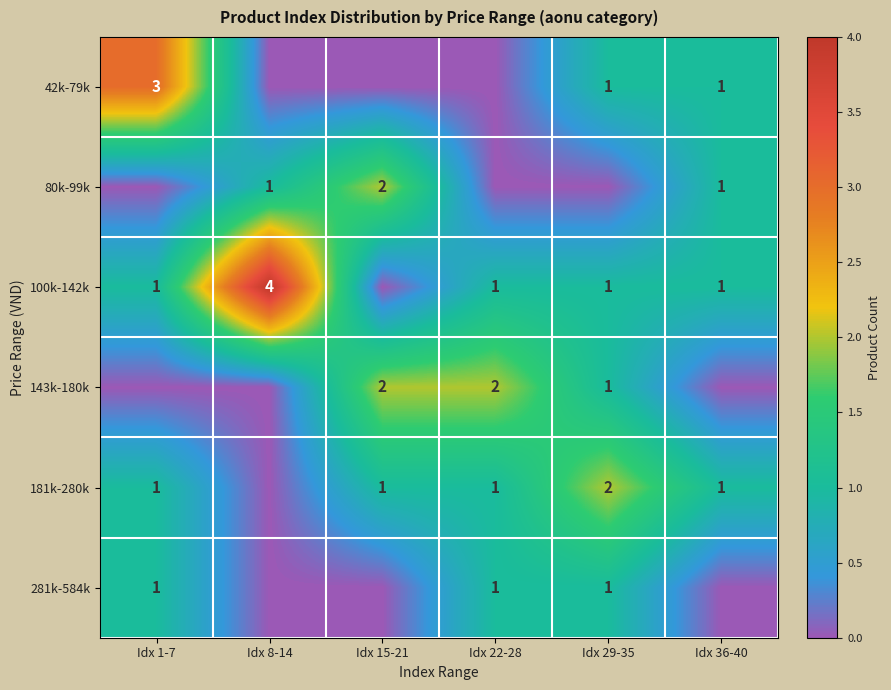

At which category is the sum across all series the highest?

Idx 1-7